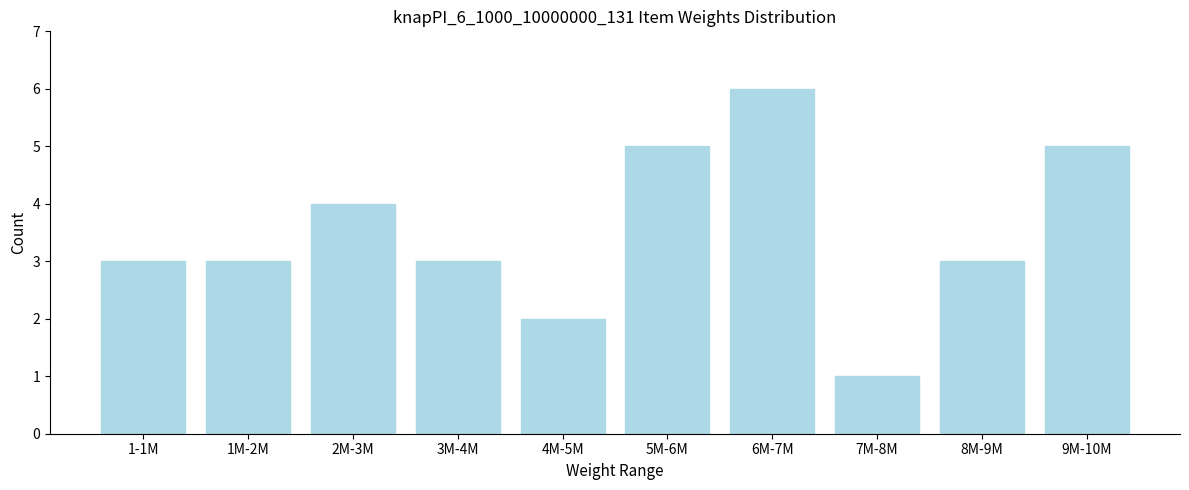

Reading left to right, list all the values displayed in this chart.

1-1M=3	1M-2M=3	2M-3M=4	3M-4M=3	4M-5M=2	5M-6M=5	6M-7M=6	7M-8M=1	8M-9M=3	9M-10M=5